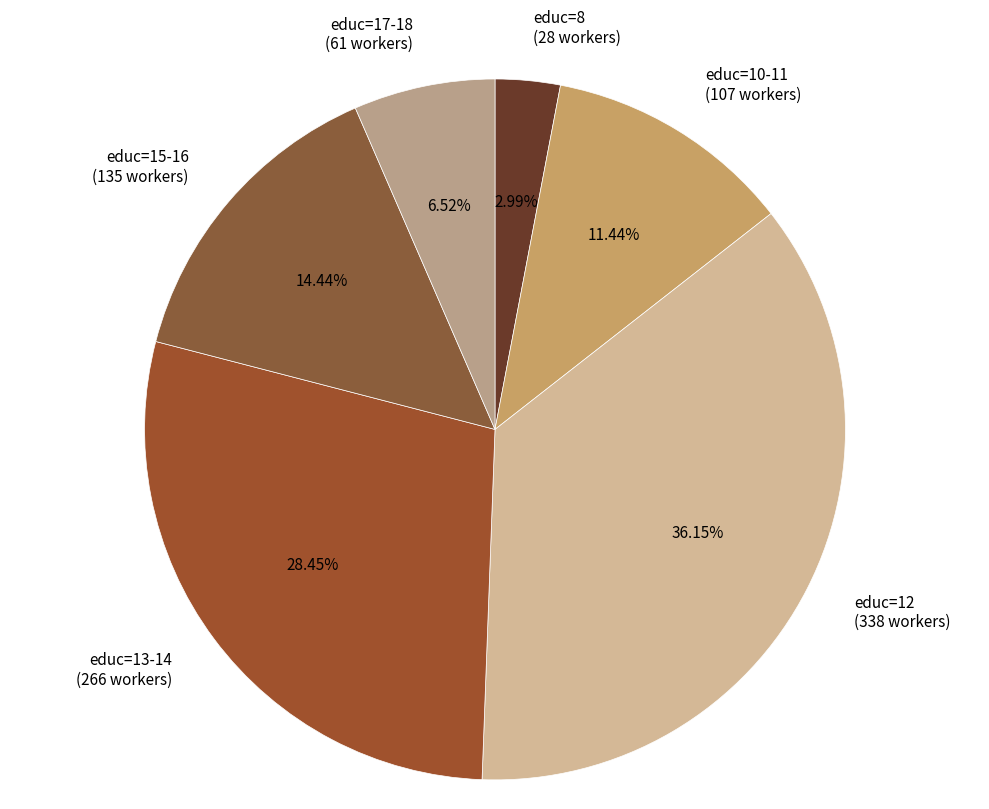

Do educ=17-18 (61 workers) and educ=12 (338 workers) together represent more than half of the pie?

No